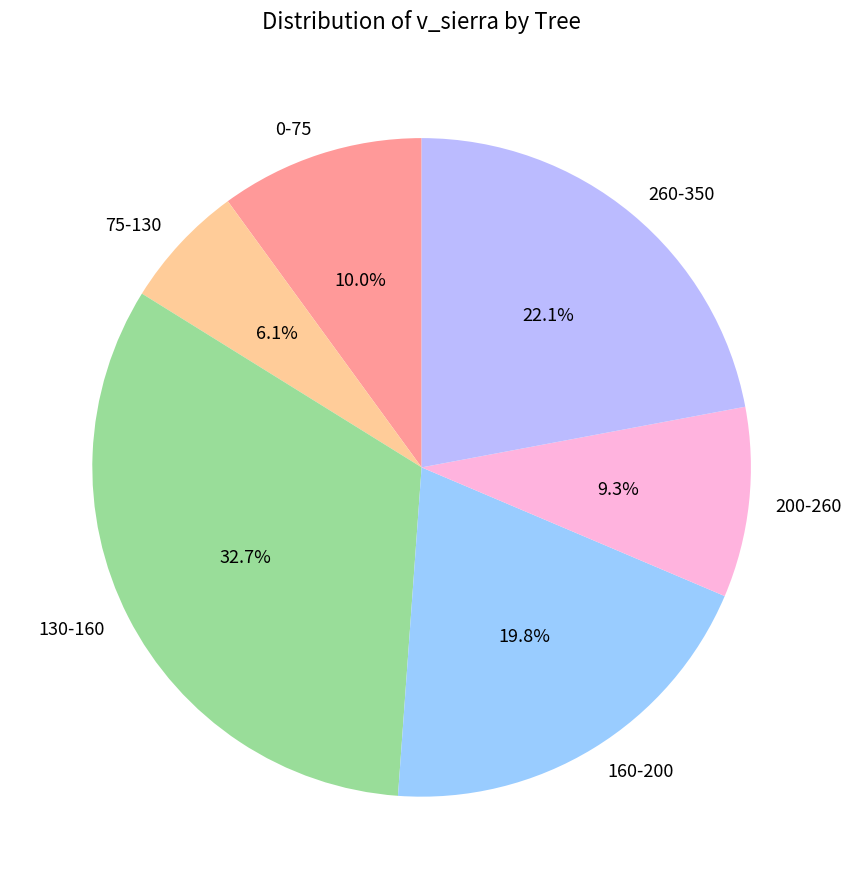

How many segments does this pie chart have?

6